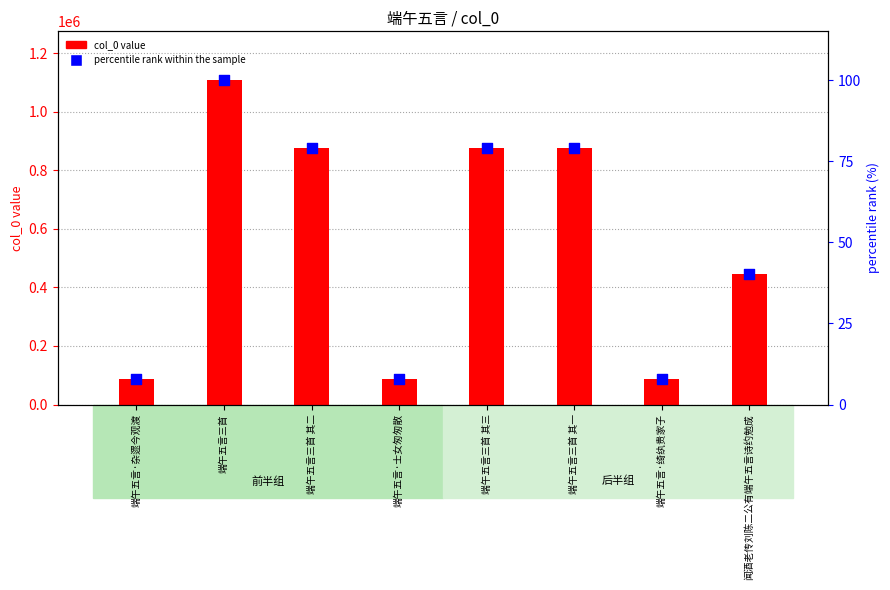

What are all the series names shown in the legend?

col_0 value, percentile rank within the sample